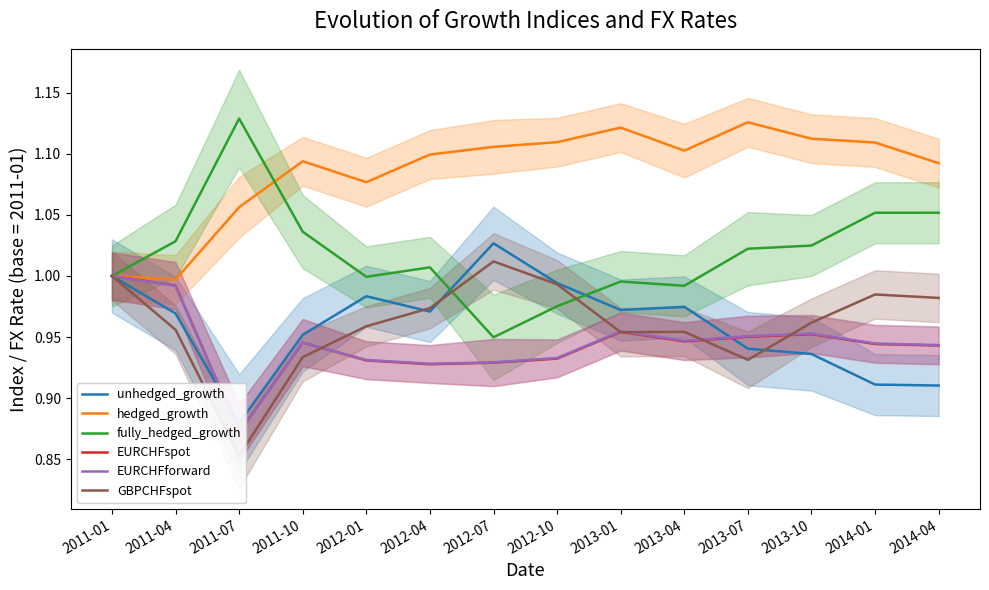

List the labels in order of EURCHFforward value, largest first.

2011-01, 2011-04, 2013-01, 2013-10, 2013-07, 2013-04, 2011-10, 2014-01, 2014-04, 2012-10, 2012-01, 2012-07, 2012-04, 2011-07